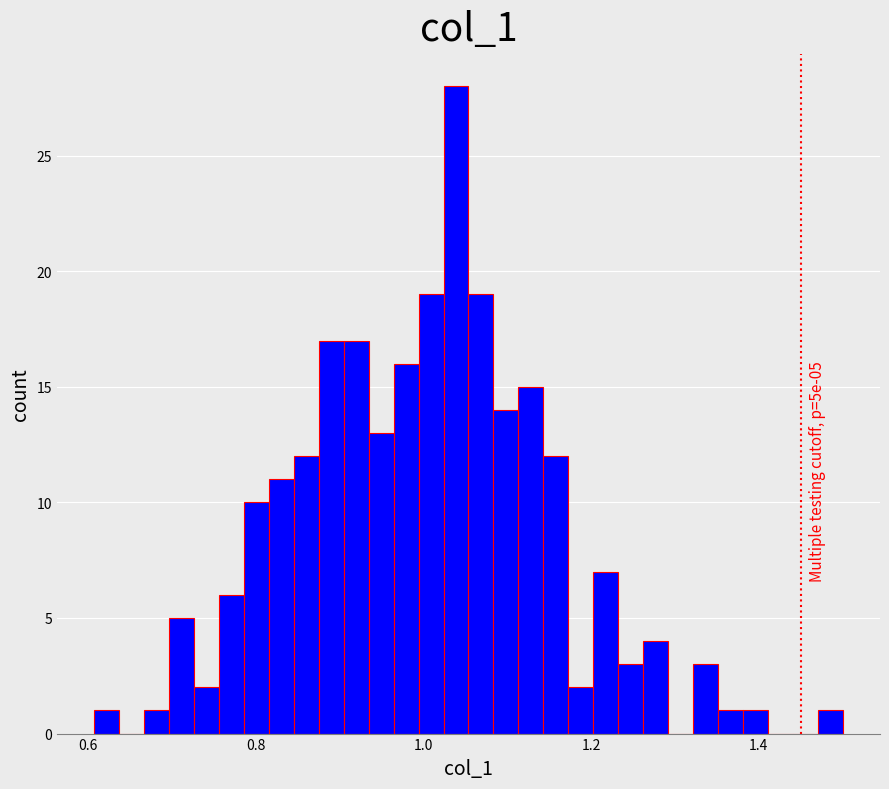

Around what value on the x-axis is the tallest bar? Give the approximate position of its centre, as read against the axis.

1.04